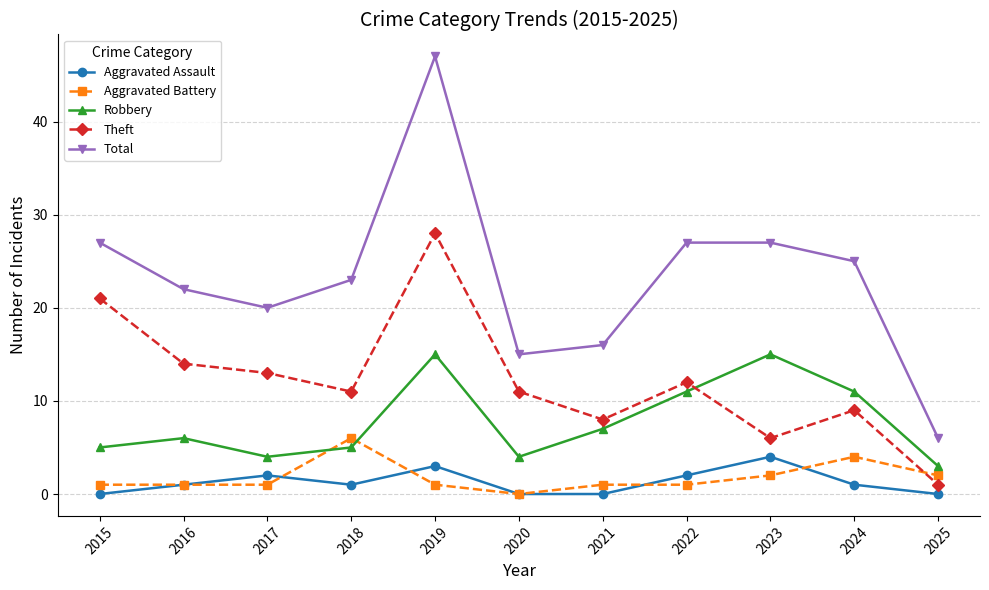

What is the difference between the highest and lowest values at 2020?

15